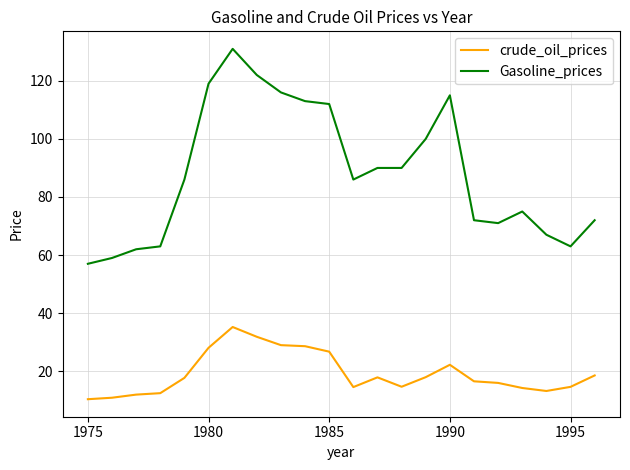

Rank the series by their average value, from highest to lowest.

Gasoline_prices, crude_oil_prices